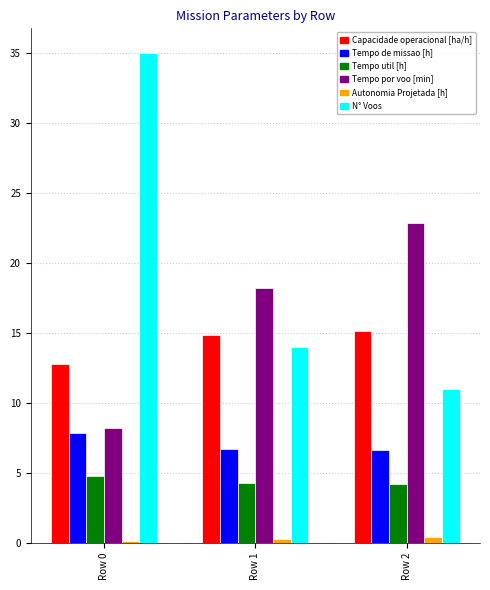

Is it true that Capacidade operacional [ha/h] equals 5.1 at Row 2?

False